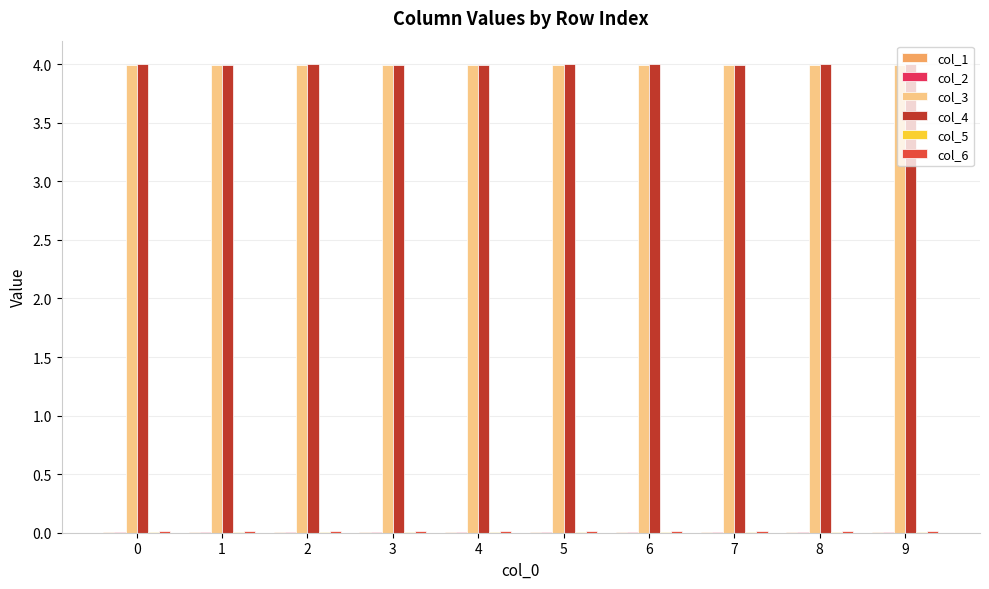

Is it true that col_4 equals 2.0 at 0?

False